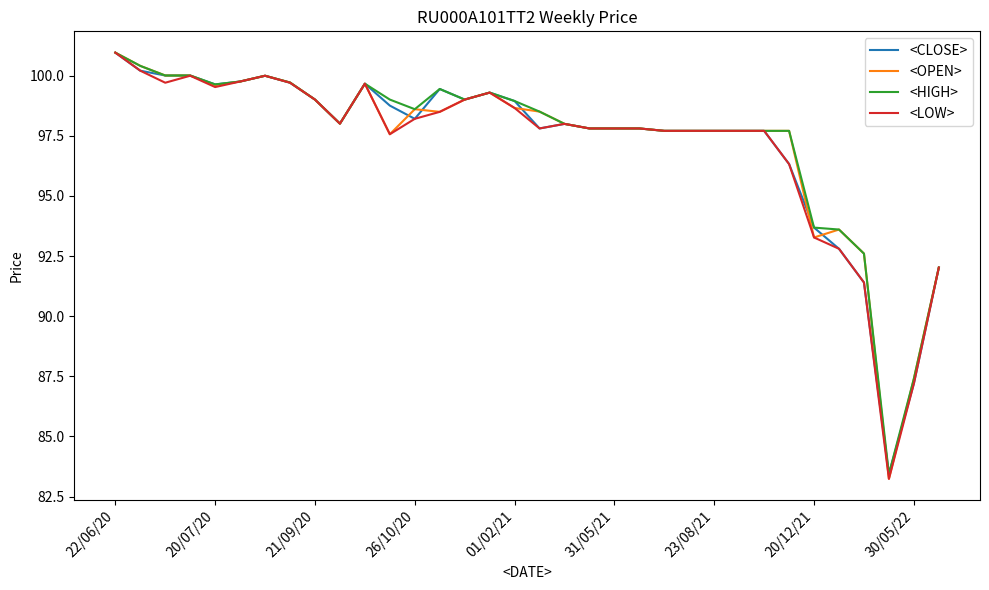

In <LOW>, how many points are lower than both neighbors (excluding endpoints)?

6